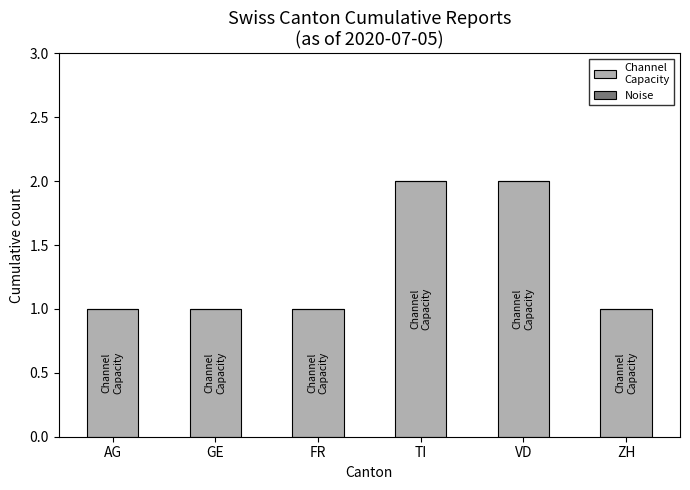

What is the sum of the values at TI and FR?

3